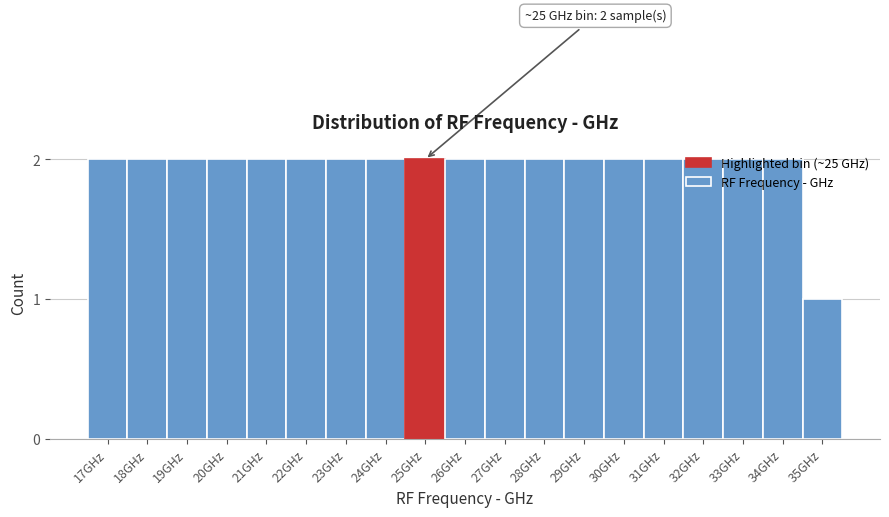

What is the sum of all values?

37